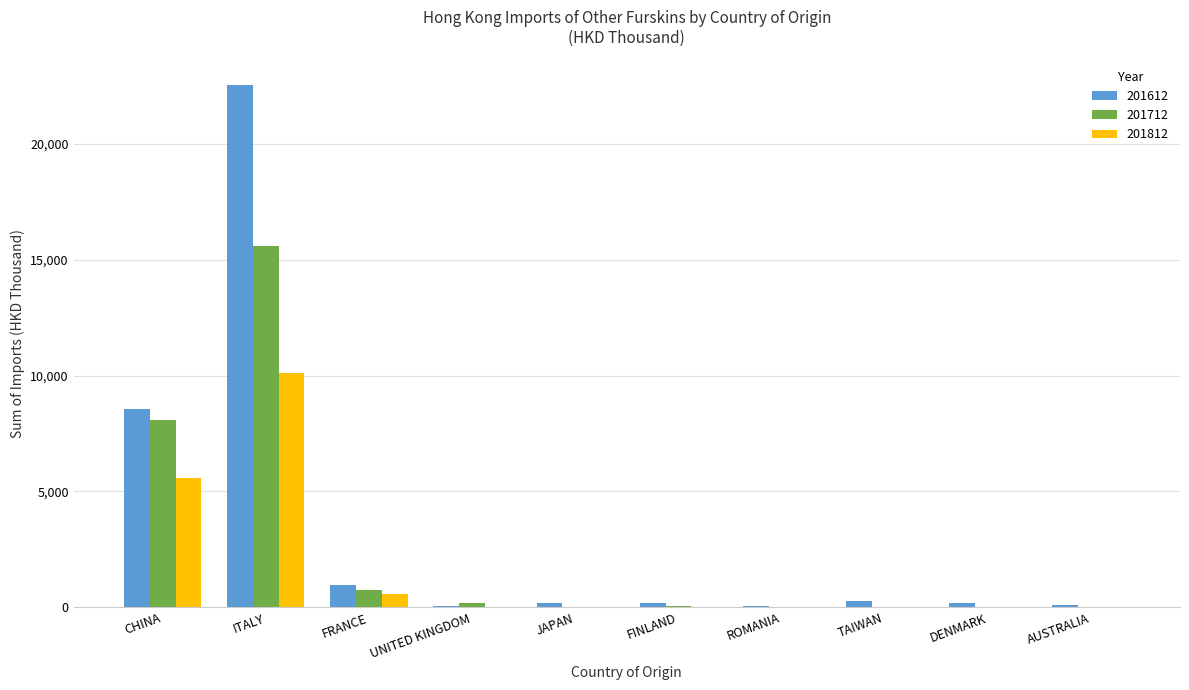

At which label does 201812 reach its peak?

ITALY